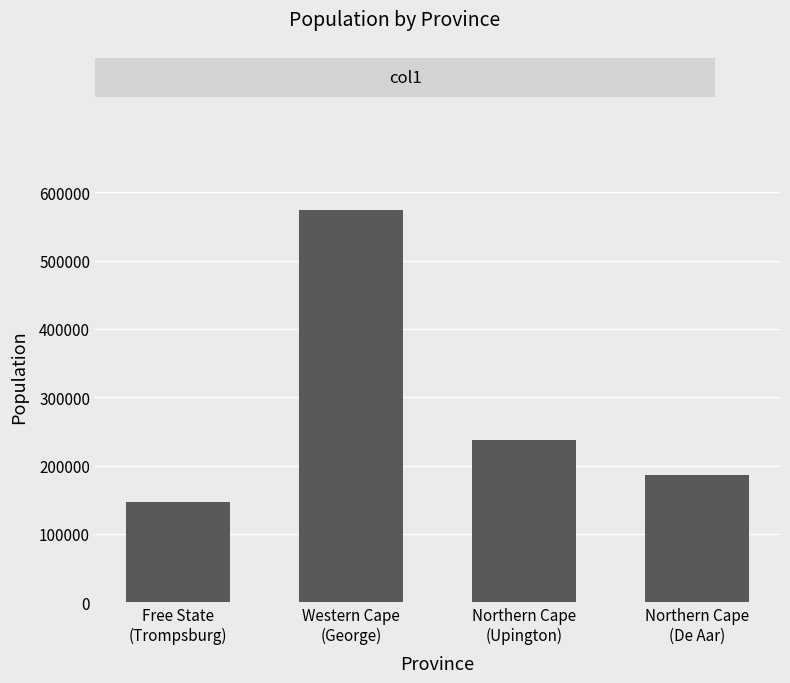

Where is the data nearest to the value 360262?

Northern Cape
(Upington)